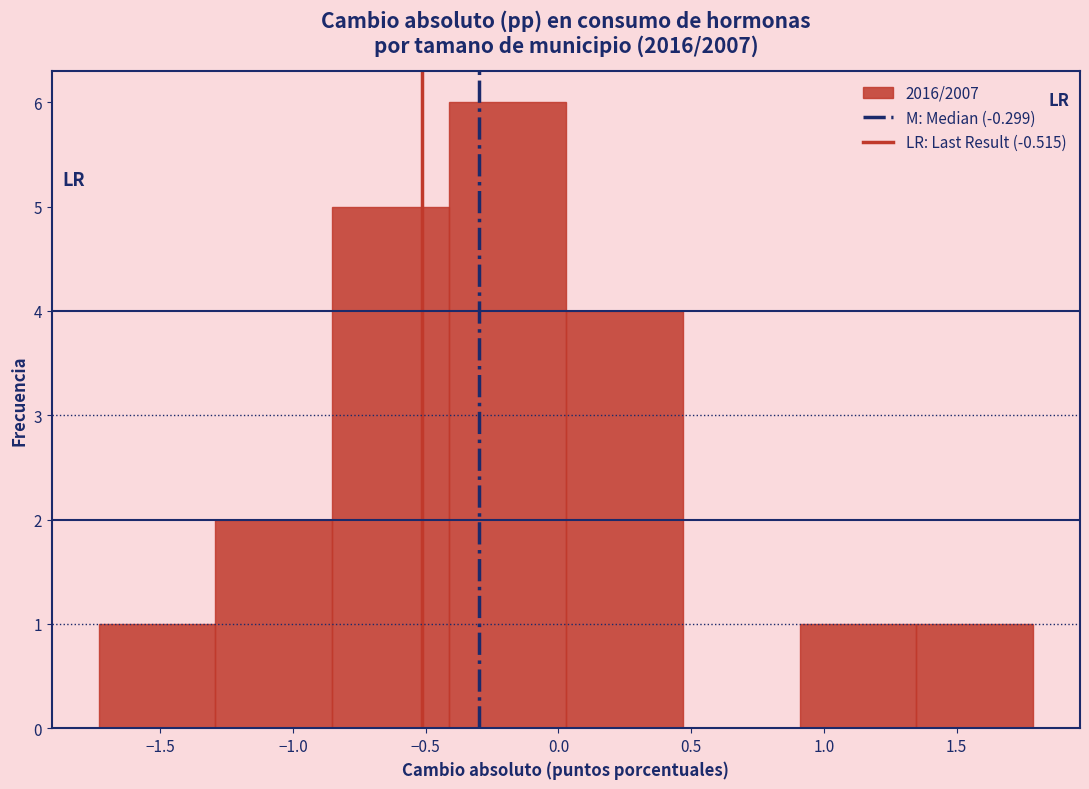

Reading left to right, list every bar in this chart as the range it spans on the x-axis followed by its height. Neither the bar edges nor the heights are printed on the chart, so give them approximately, as read against the axes.

-1.75 to -1.30: 1
-1.30 to -0.85: 2
-0.85 to -0.40: 5
-0.40 to 0.05: 6
0.05 to 0.45: 4
0.45 to 0.90: 0
0.90 to 1.35: 1
1.35 to 1.80: 1